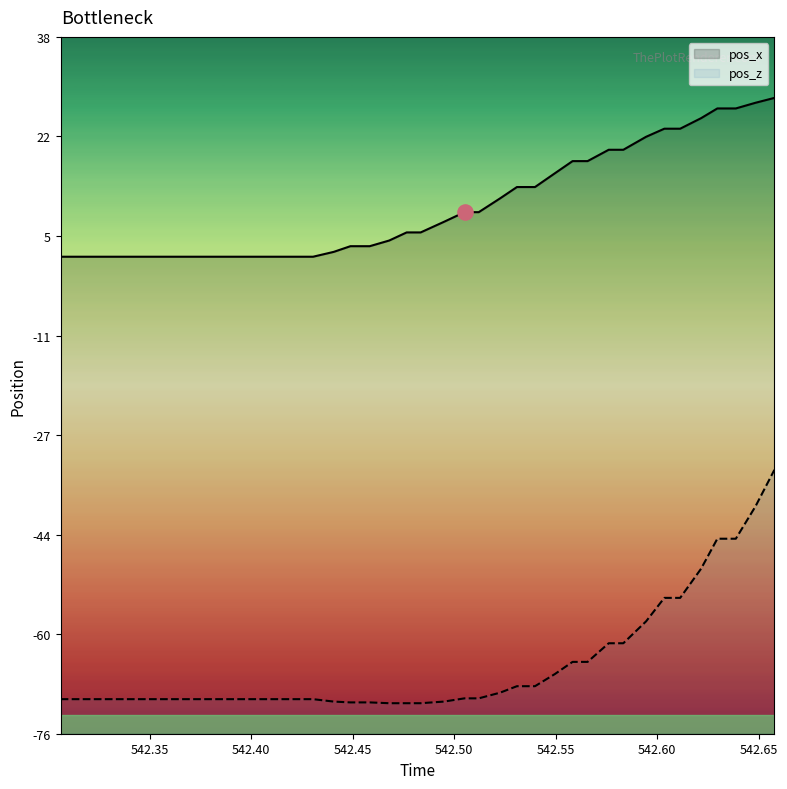

Which series reaches the minimum Y coordinate?

pos_z